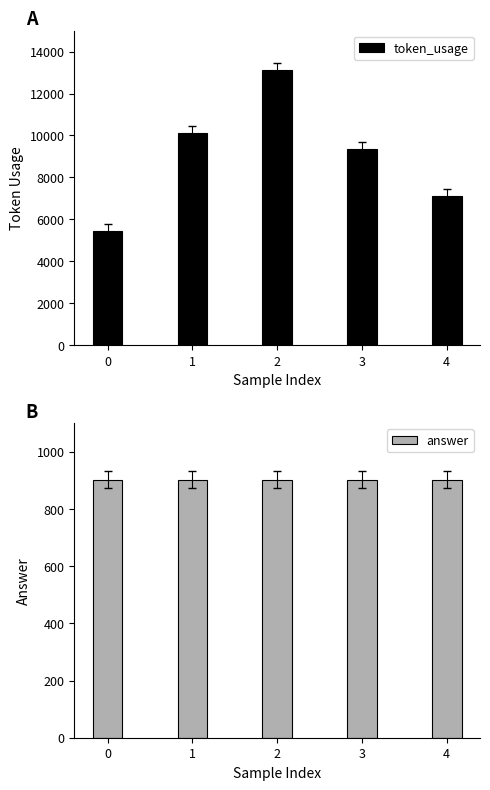

What is the maximum value for answer?

902